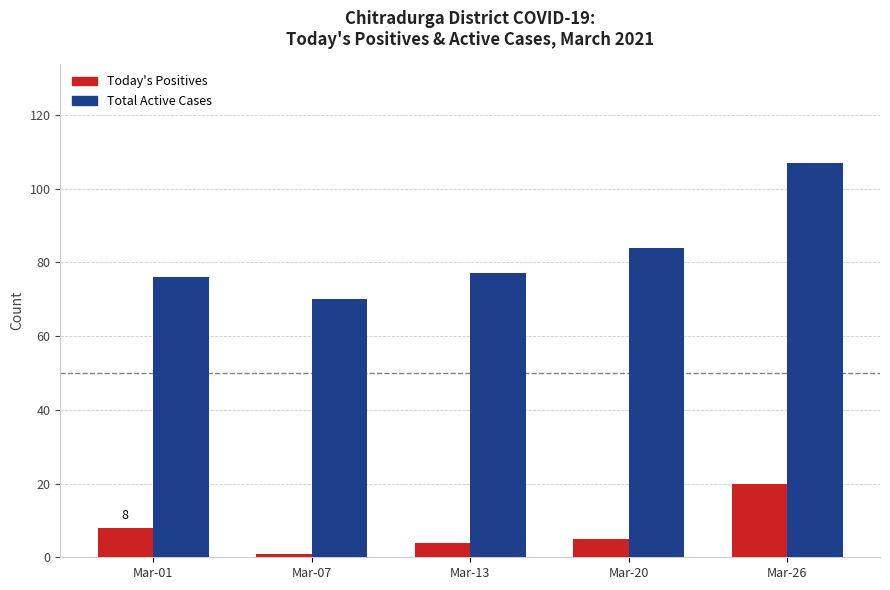

What is the average value of the Today's Positives series?

8